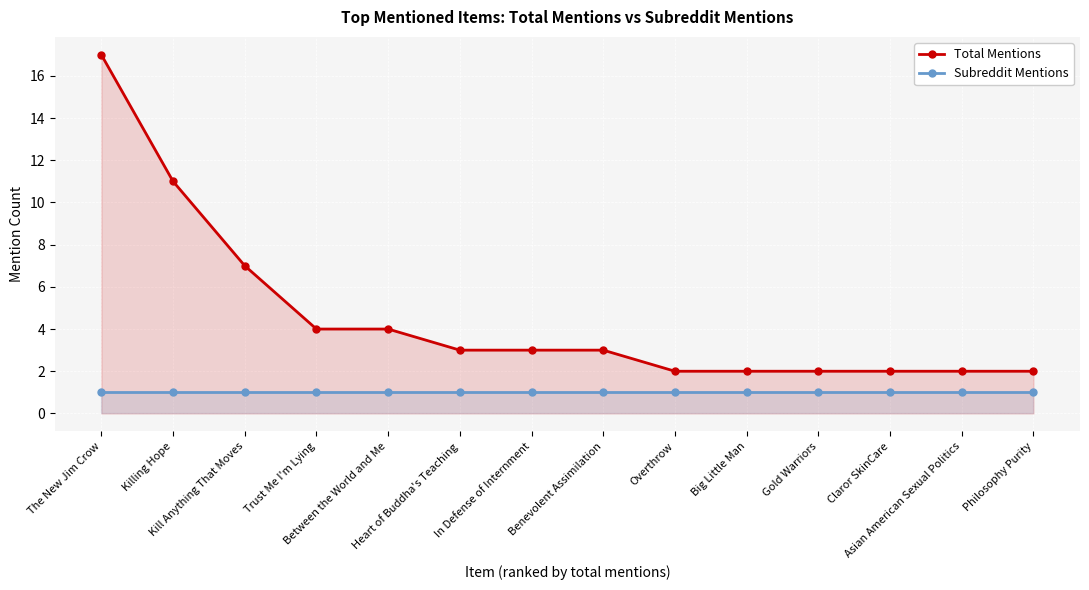

At which label is Subreddit Mentions closest to 1?

The New Jim Crow